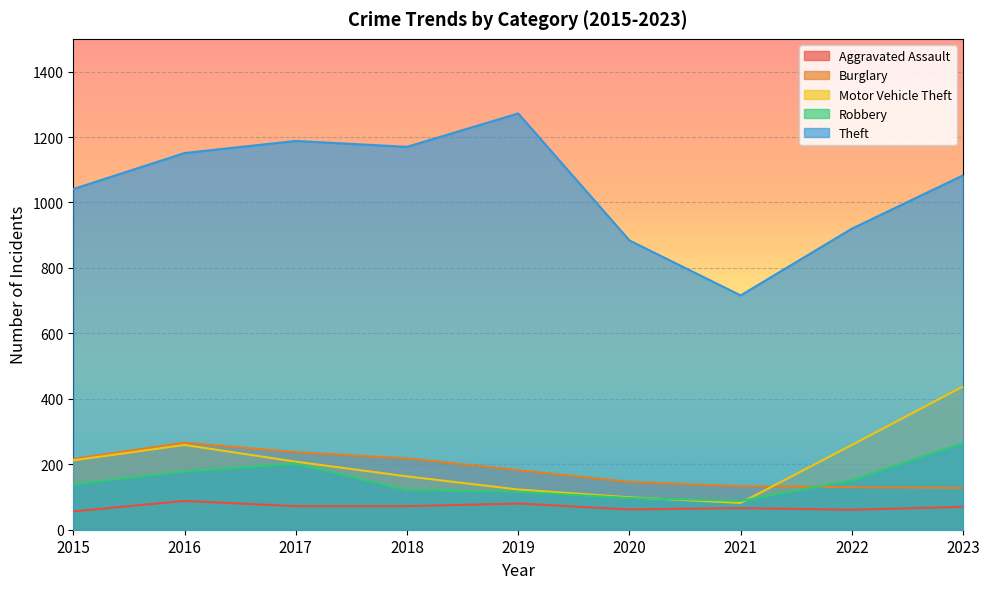

Rank the categories by Theft value from highest to lowest.

2019, 2017, 2018, 2016, 2023, 2015, 2022, 2020, 2021